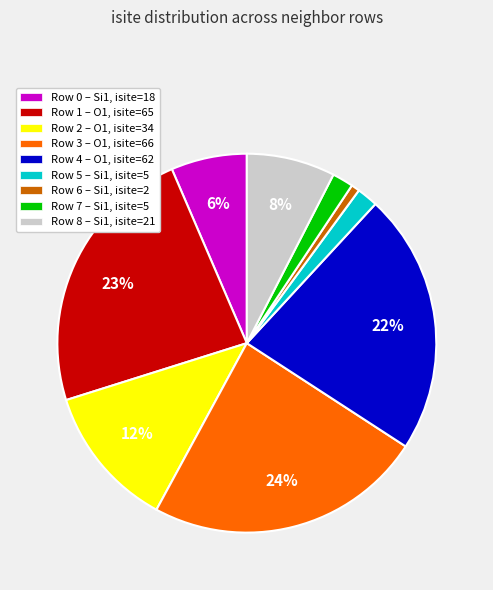

How many segments does this pie chart have?

9